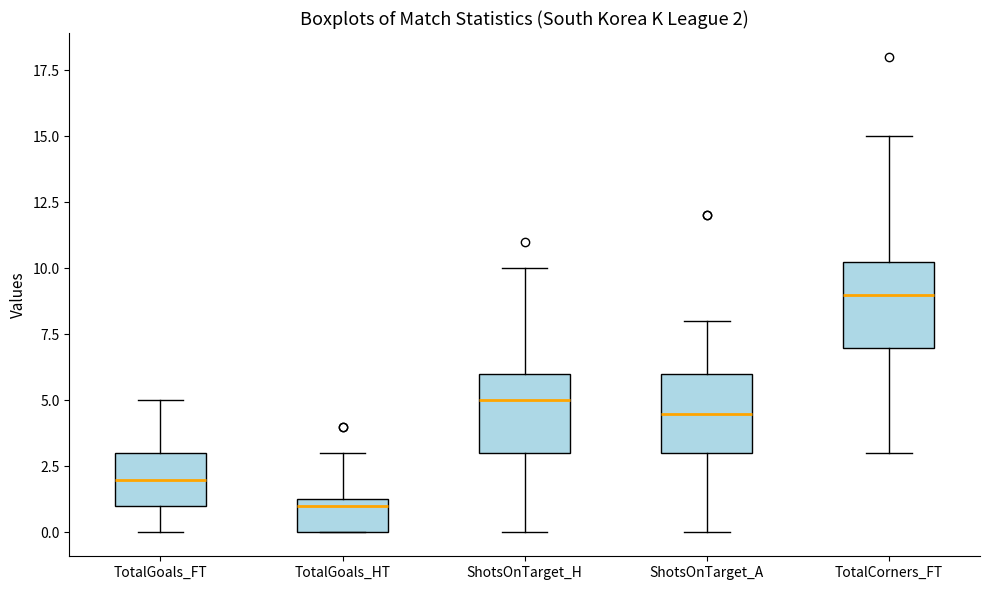

Which box's median line is the lowest?

TotalGoals_HT